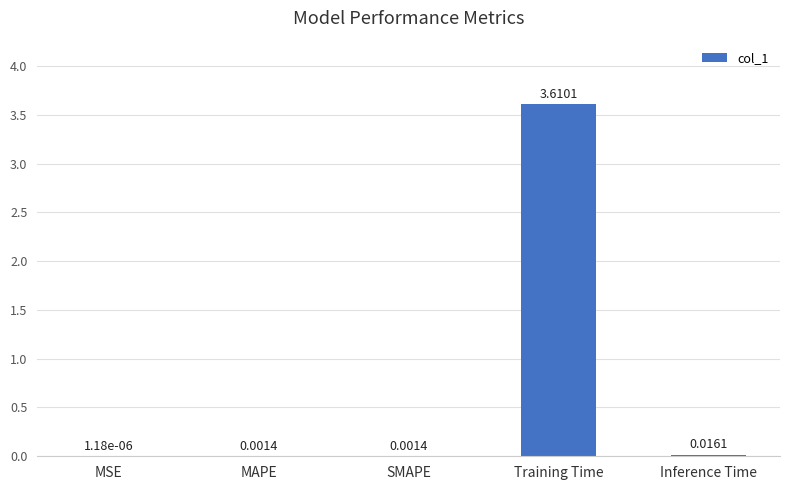

What is the difference between the values at MSE and Training Time?

3.6